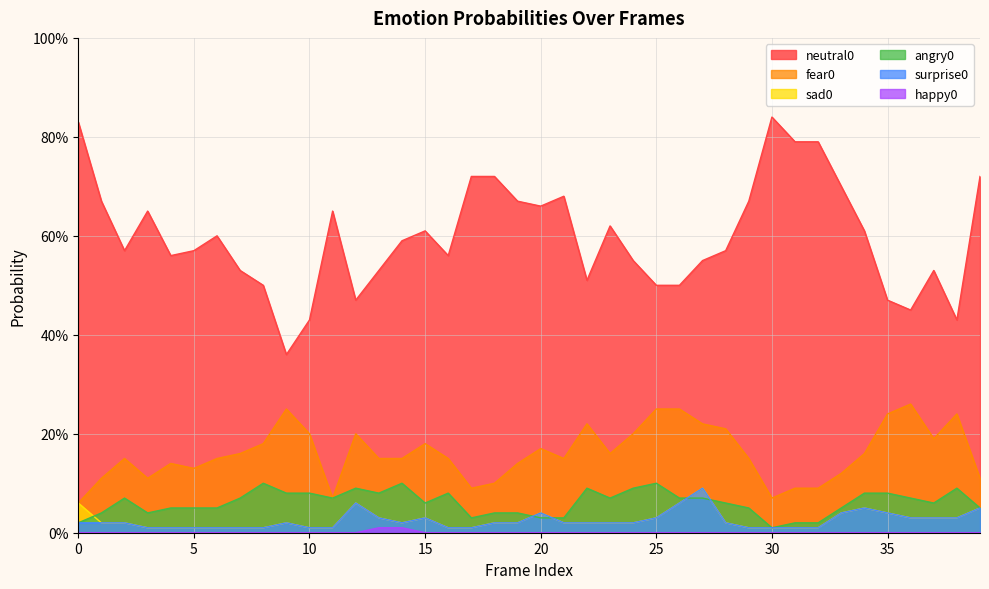

Reading left to right, extract all data points from this chart.

neutral0: 0=0.8	1=0.7	2=0.6	3=0.7	4=0.6	5=0.6	6=0.6	7=0.5	8=0.5	9=0.4	10=0.4	11=0.7	12=0.5	13=0.5	14=0.6	15=0.6	16=0.6	17=0.7	18=0.7	19=0.7	20=0.7	21=0.7	22=0.5	23=0.6	24=0.6	25=0.5	26=0.5	27=0.6	28=0.6	29=0.7	30=0.8	31=0.8	32=0.8	33=0.7	34=0.6	35=0.5	36=0.5	37=0.5	38=0.4	39=0.7
fear0: 0=0.1	1=0.1	2=0.1	3=0.1	4=0.1	5=0.1	6=0.1	7=0.2	8=0.2	9=0.2	10=0.2	11=0.1	12=0.2	13=0.1	14=0.1	15=0.2	16=0.1	17=0.1	18=0.1	19=0.1	20=0.2	21=0.1	22=0.2	23=0.2	24=0.2	25=0.2	26=0.2	27=0.2	28=0.2	29=0.1	30=0.1	31=0.1	32=0.1	33=0.1	34=0.2	35=0.2	36=0.3	37=0.2	38=0.2	39=0.1
sad0: 0=0.1	1=0.0	2=0.0	3=0.0	4=0.0	5=0.0	6=0.0	7=0.0	8=0.0	9=0.0	10=0.0	11=0.0	12=0.1	13=0.0	14=0.0	15=0.0	16=0.0	17=0.0	18=0.0	19=0.0	20=0.0	21=0.0	22=0.0	23=0.0	24=0.0	25=0.0	26=0.1	27=0.1	28=0.0	29=0.0	30=0.0	31=0.0	32=0.0	33=0.0	34=0.1	35=0.0	36=0.0	37=0.0	38=0.0	39=0.1
angry0: 0=0.0	1=0.0	2=0.1	3=0.0	4=0.1	5=0.1	6=0.1	7=0.1	8=0.1	9=0.1	10=0.1	11=0.1	12=0.1	13=0.1	14=0.1	15=0.1	16=0.1	17=0.0	18=0.0	19=0.0	20=0.0	21=0.0	22=0.1	23=0.1	24=0.1	25=0.1	26=0.1	27=0.1	28=0.1	29=0.1	30=0.0	31=0.0	32=0.0	33=0.1	34=0.1	35=0.1	36=0.1	37=0.1	38=0.1	39=0.1
surprise0: 0=0.0	1=0.0	2=0.0	3=0.0	4=0.0	5=0.0	6=0.0	7=0.0	8=0.0	9=0.0	10=0.0	11=0.0	12=0.1	13=0.0	14=0.0	15=0.0	16=0.0	17=0.0	18=0.0	19=0.0	20=0.0	21=0.0	22=0.0	23=0.0	24=0.0	25=0.0	26=0.1	27=0.1	28=0.0	29=0.0	30=0.0	31=0.0	32=0.0	33=0.0	34=0.1	35=0.0	36=0.0	37=0.0	38=0.0	39=0.1
happy0: 0=0.0	1=0.0	2=0.0	3=0.0	4=0.0	5=0.0	6=0.0	7=0.0	8=0.0	9=0.0	10=0.0	11=0.0	12=0.0	13=0.0	14=0.0	15=0.0	16=0.0	17=0.0	18=0.0	19=0.0	20=0.0	21=0.0	22=0.0	23=0.0	24=0.0	25=0.0	26=0.0	27=0.0	28=0.0	29=0.0	30=0.0	31=0.0	32=0.0	33=0.0	34=0.0	35=0.0	36=0.0	37=0.0	38=0.0	39=0.0